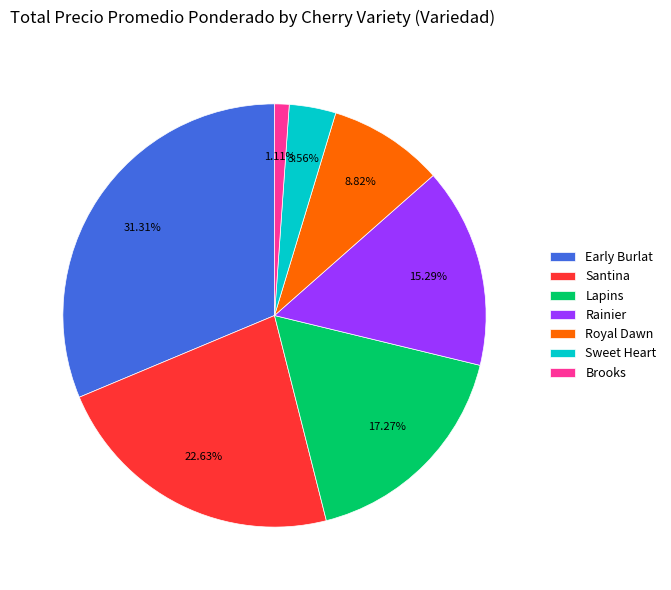

The Lapins slice represents 1% of the pie. True or false?

False